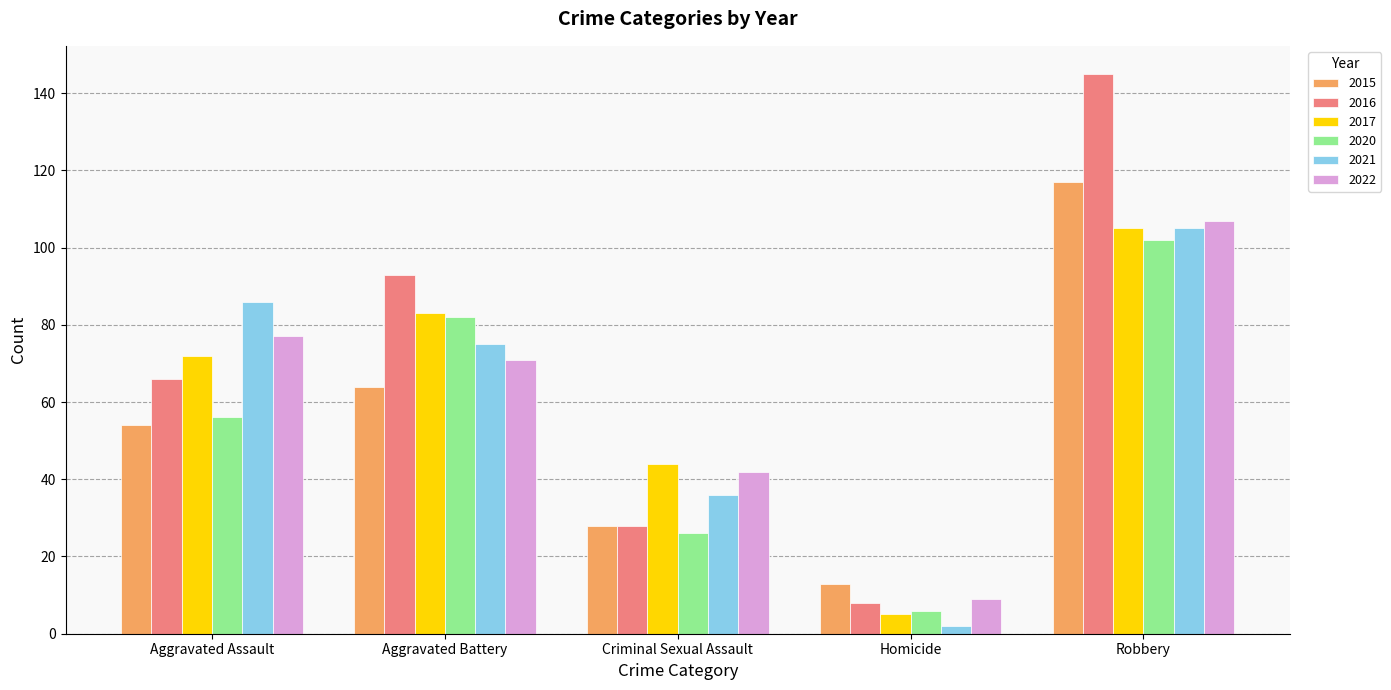

Read the 2016 value at Aggravated Battery, to the nearest 5.

95